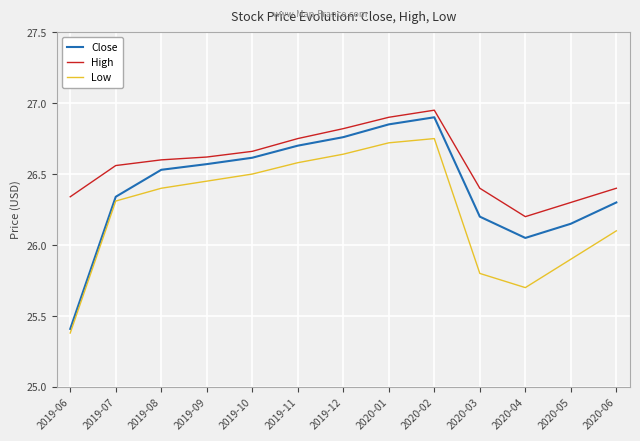

What is the sum of the High values at 2020-05 and 2020-06?

52.7